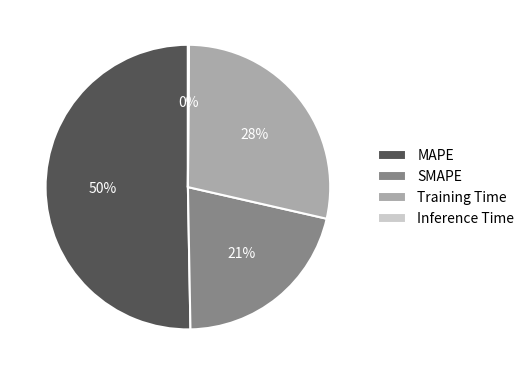

Is it true that Training Time is 28% of the pie?

True